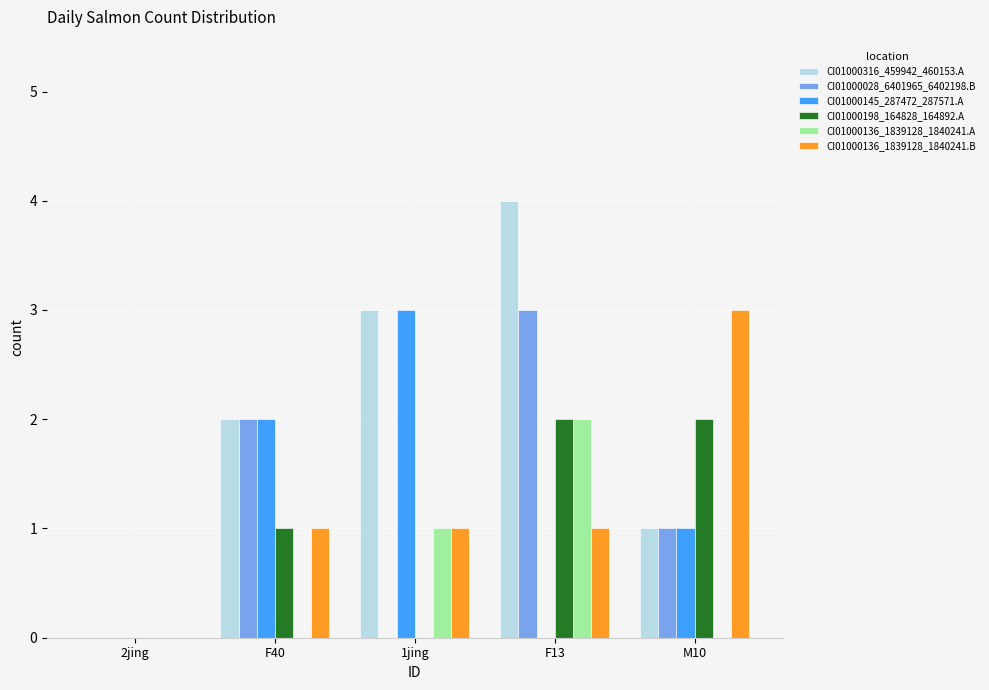

How many data points does each series have?

5